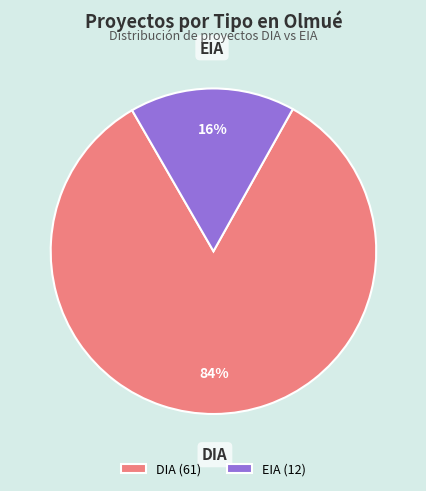

What is the largest slice in the pie chart?

DIA